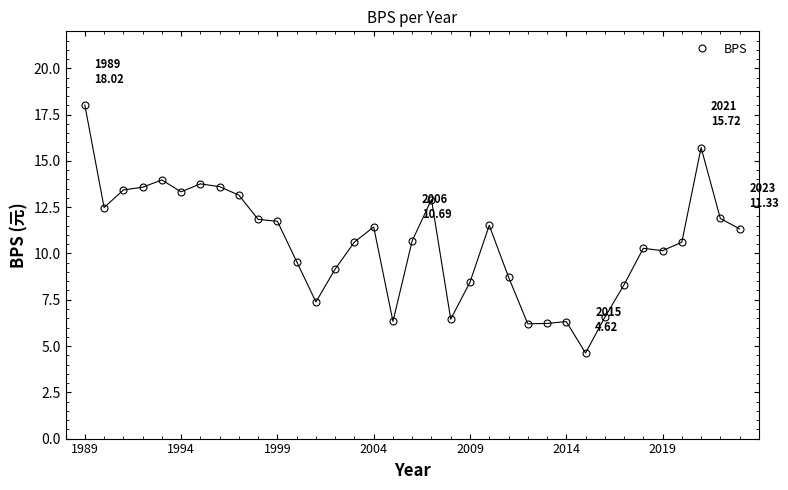

What is the value of the 10th point from the left?

11.8